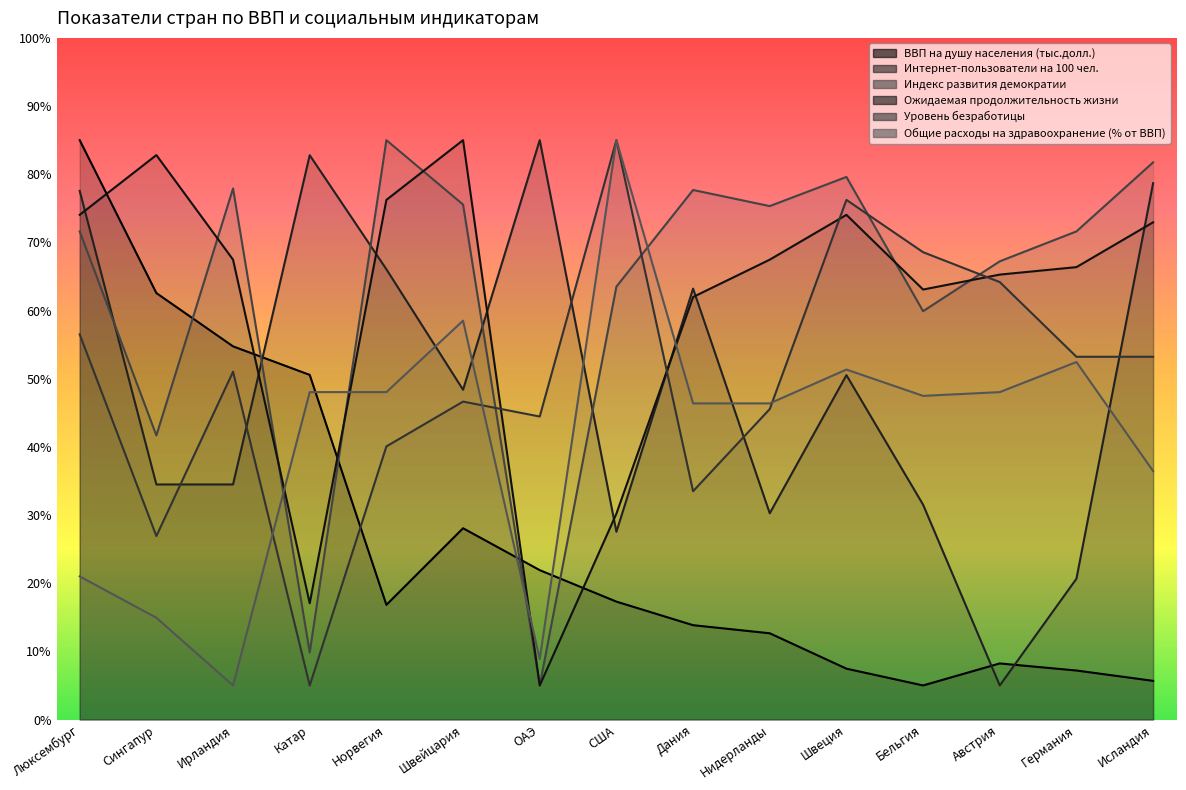

Where do Индекс развития демократии and Уровень безработицы first cross each other?

Швейцария and ОАЭ